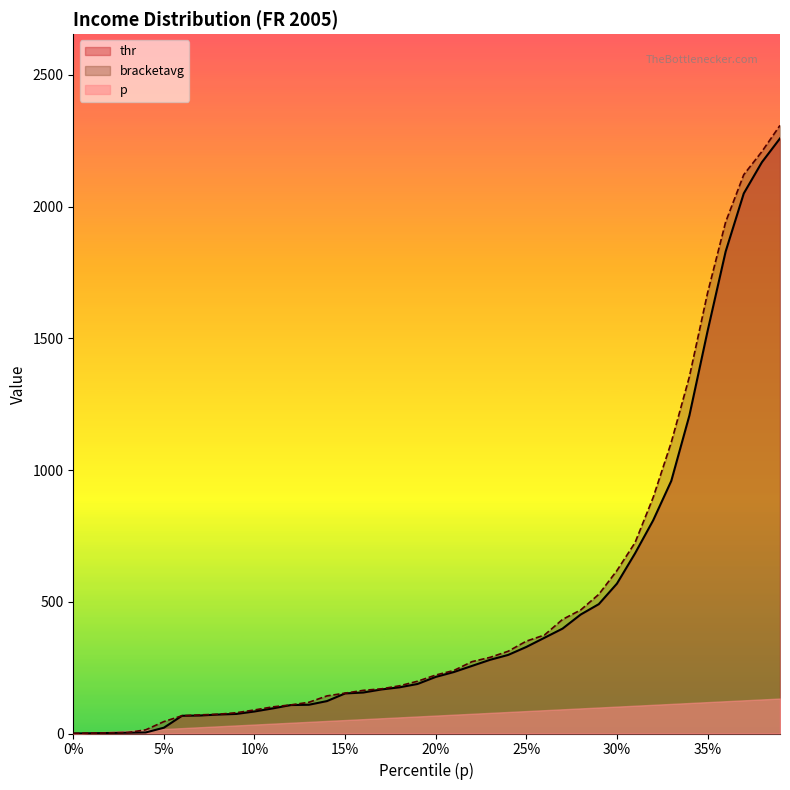

What is the highest value of the p series?

132.7